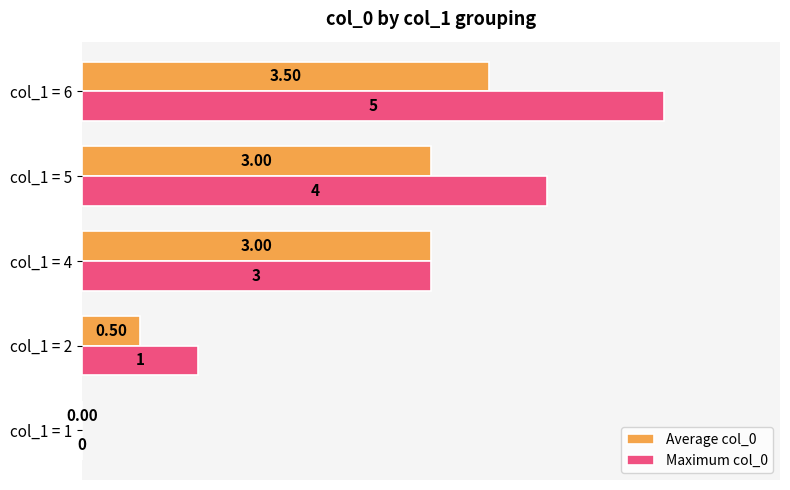

Which series has the largest total across all categories?

Maximum col_0